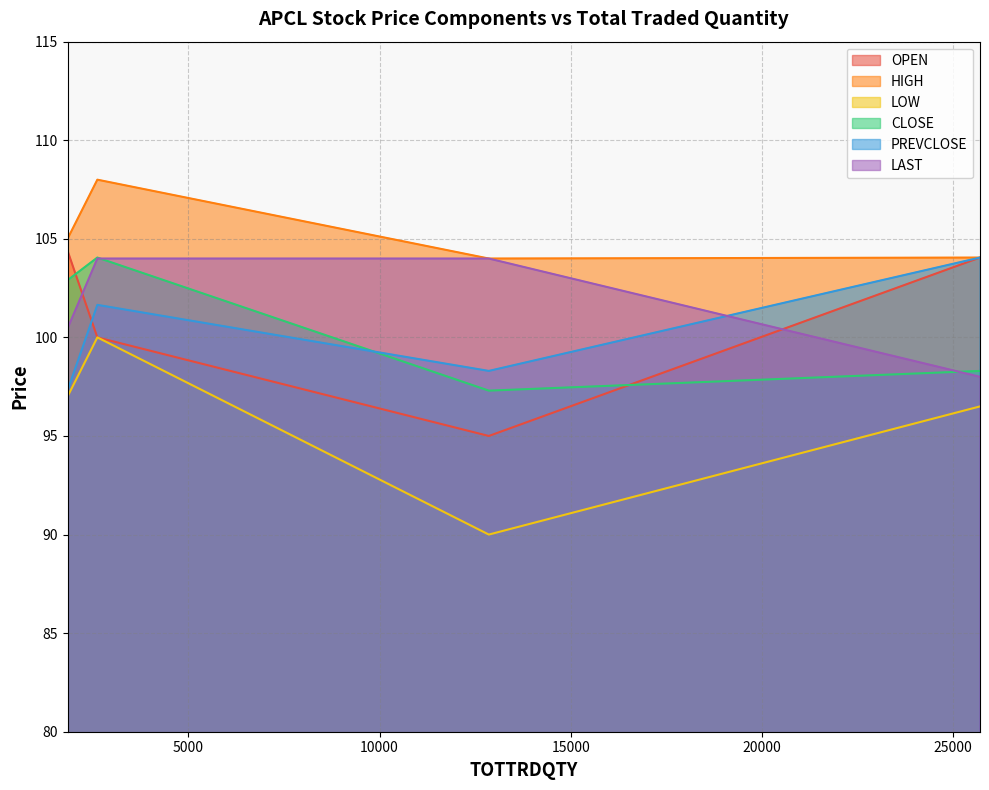

Rank the series by their maximum value, from highest to lowest.

HIGH, OPEN, CLOSE, PREVCLOSE, LAST, LOW